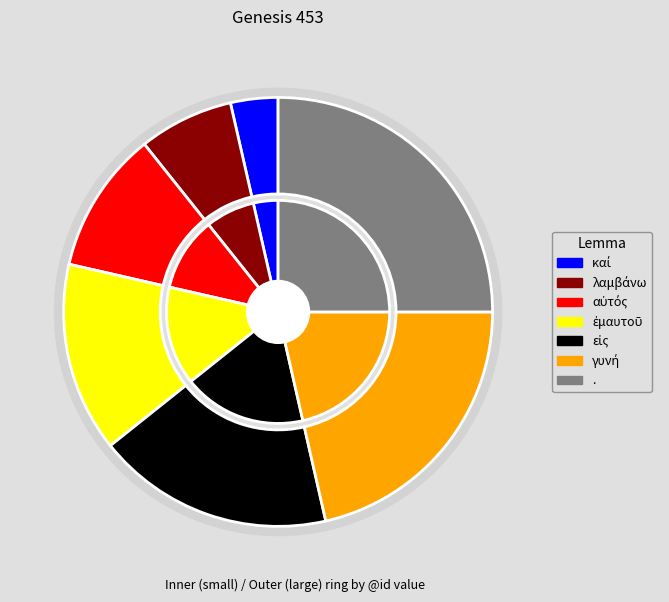

How many segments does this pie chart have?

7